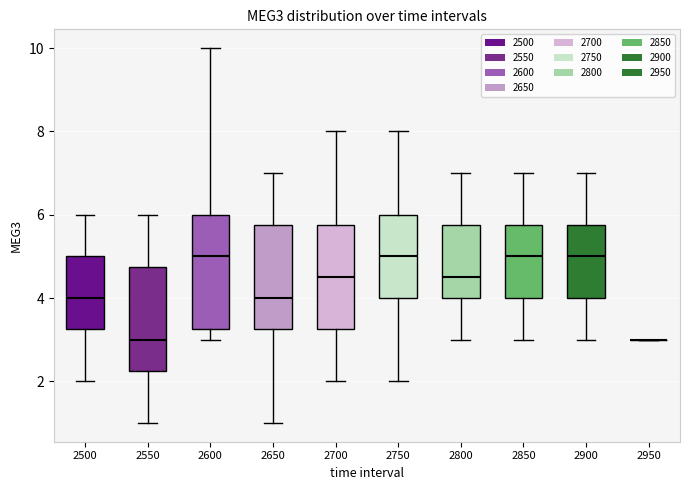

Which box is the tallest, from its lower edge to its upper edge?

2600